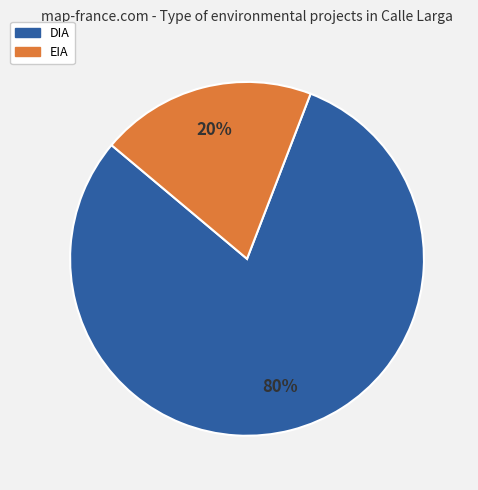

Between DIA and EIA, which is larger?

DIA